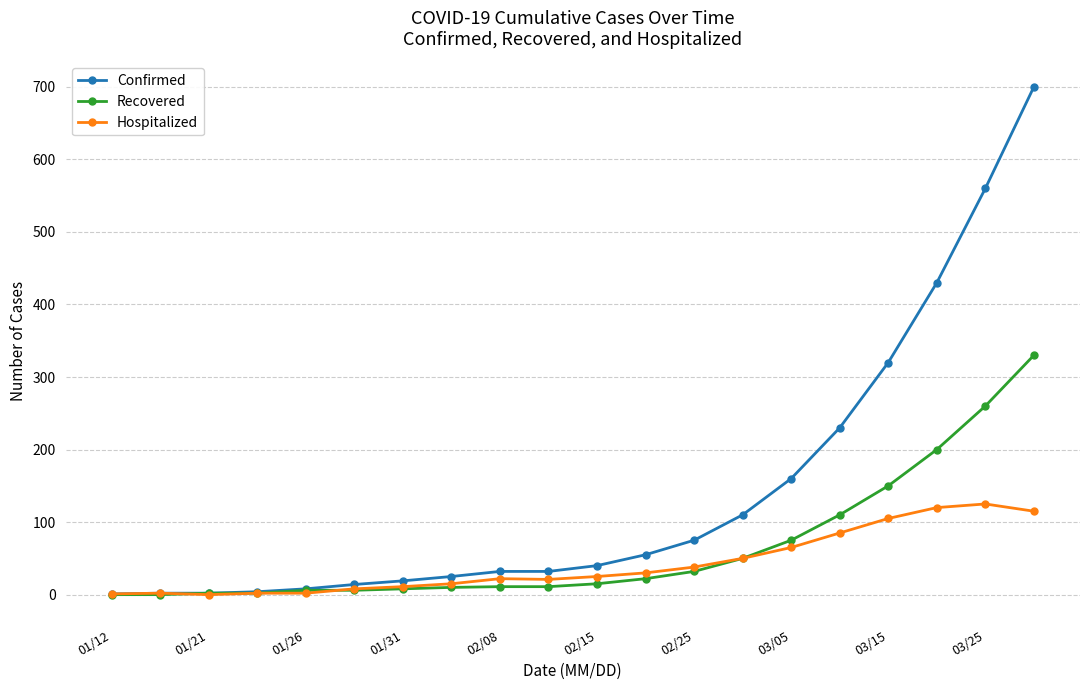

List the series in order of their peak value, highest first.

Confirmed, Recovered, Hospitalized